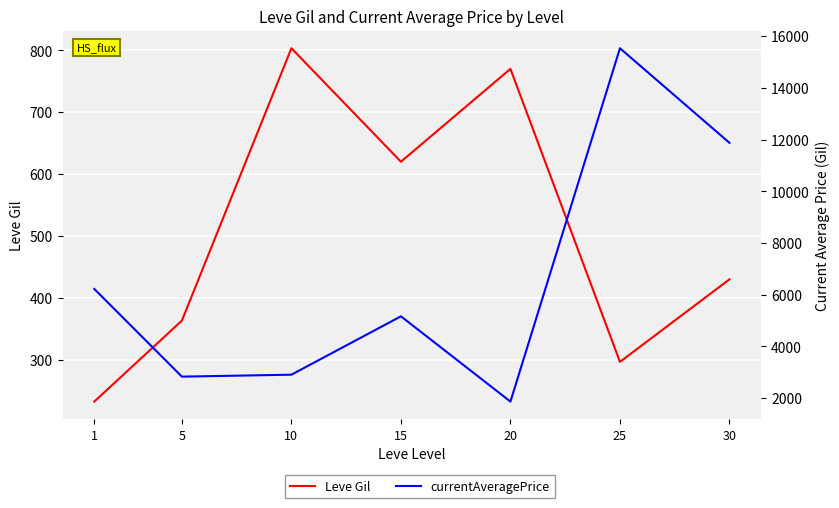

Rank the series by their average value, from lowest to highest.

Leve Gil, currentAveragePrice